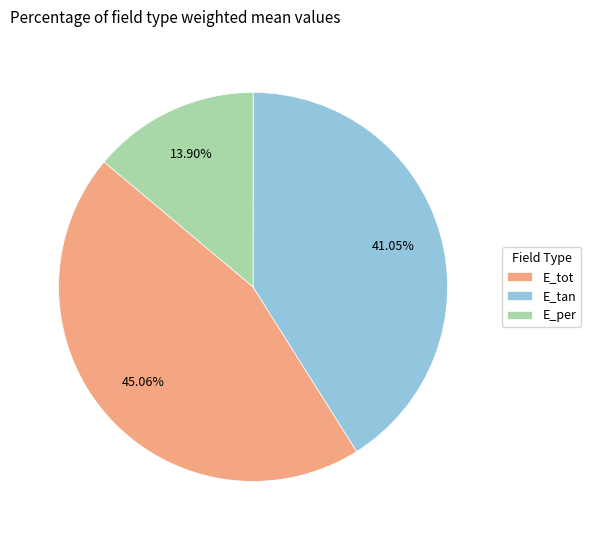

To the nearest percent, what is the difference between the largest and smallest slice percentages?

31%